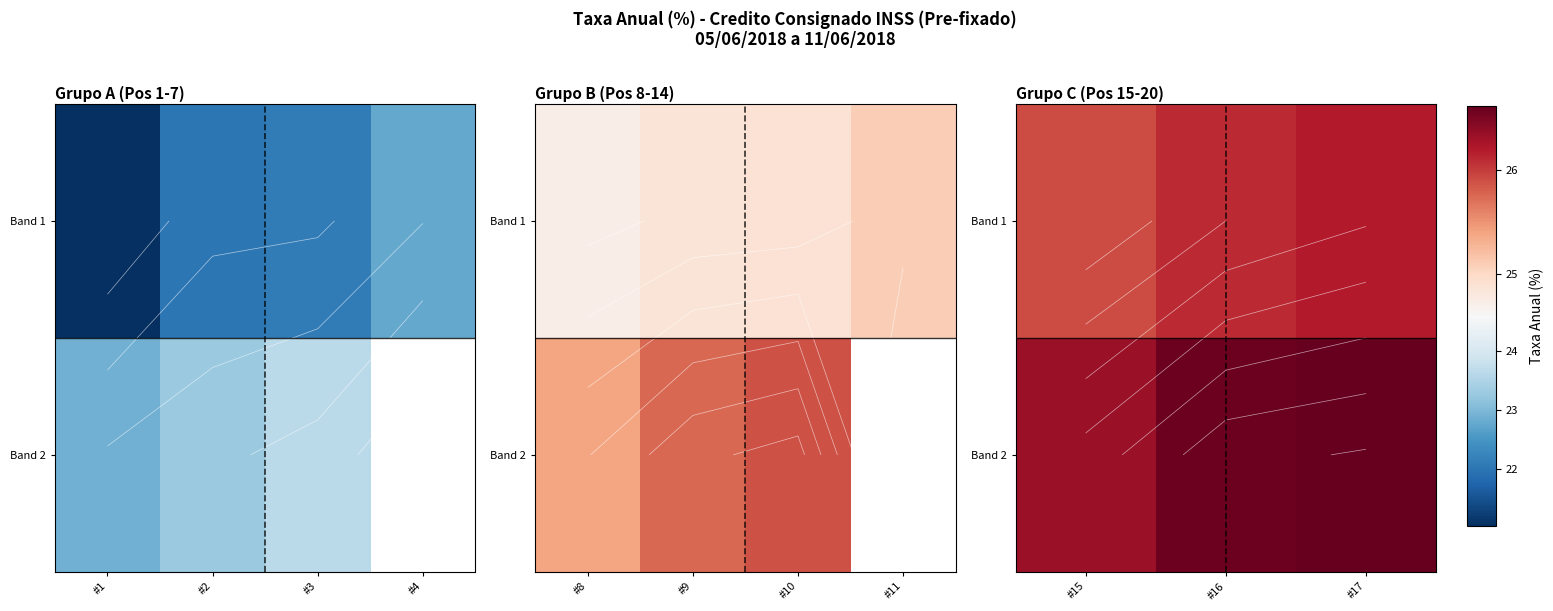

What is the difference between the maximum and second lowest values in the Band 1 series?

0.1